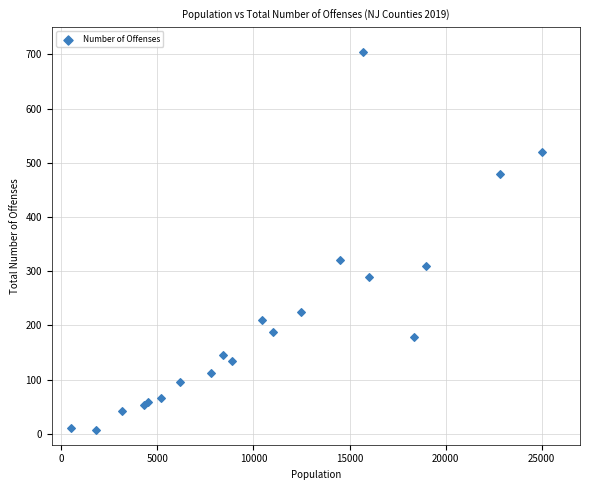

What Y value in the scatter plot is closest to 356?

320